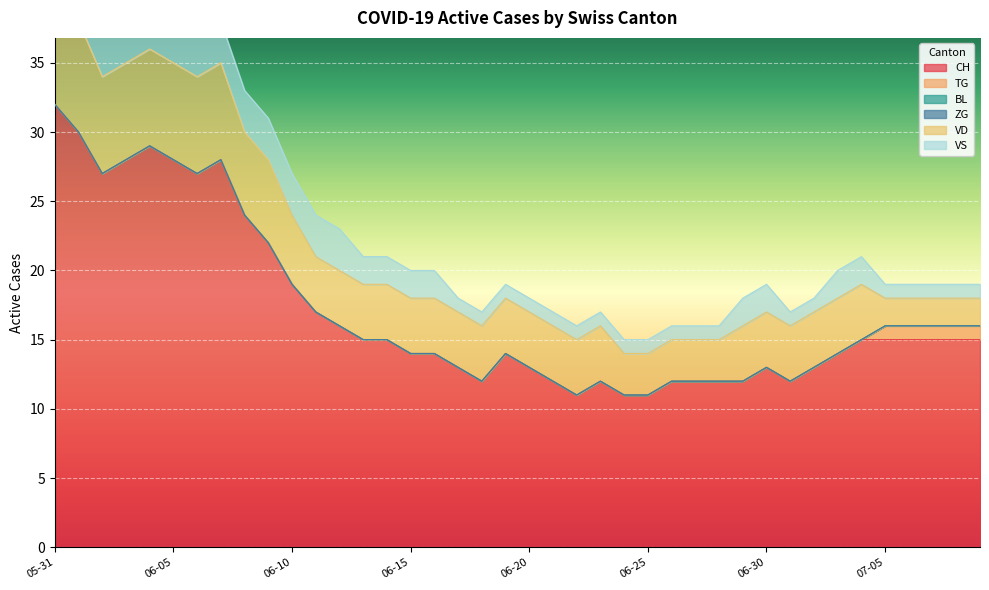

At which category does the chart reach its peak across all series?

2020-05-31